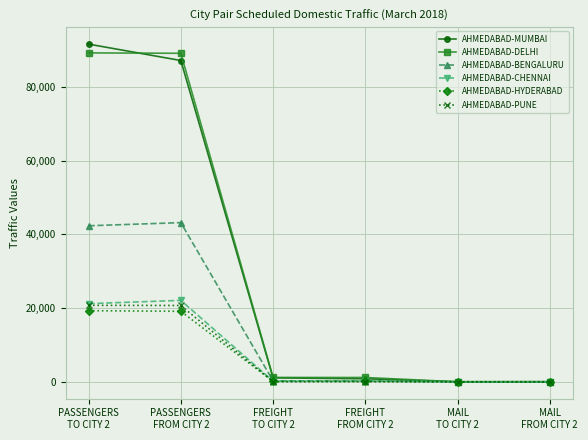

What is the difference between the maximum and minimum values in the AHMEDABAD-BENGALURU series?

43206